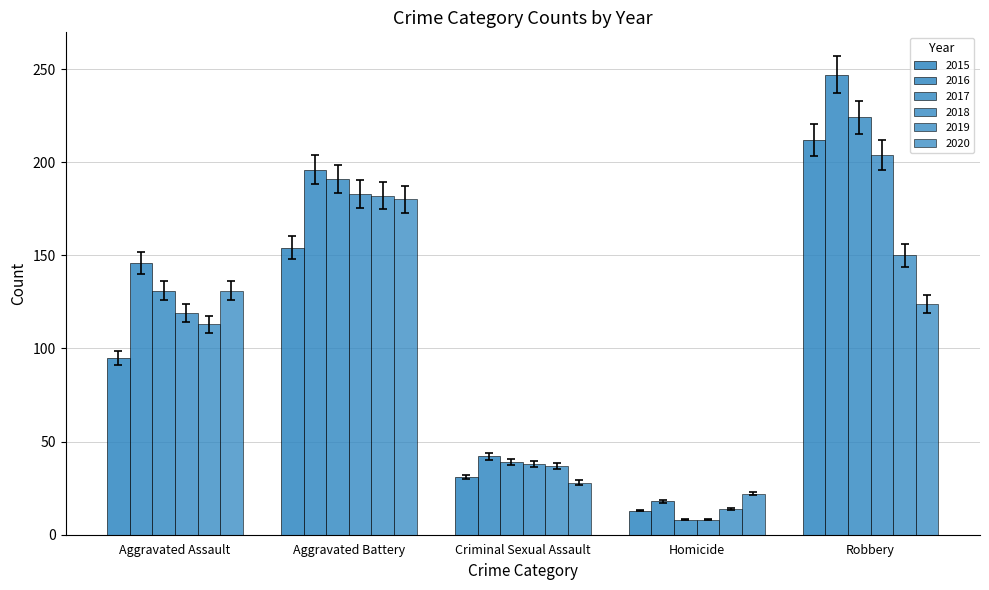

What is the spread (max minus min) of values at Criminal Sexual Assault?

14